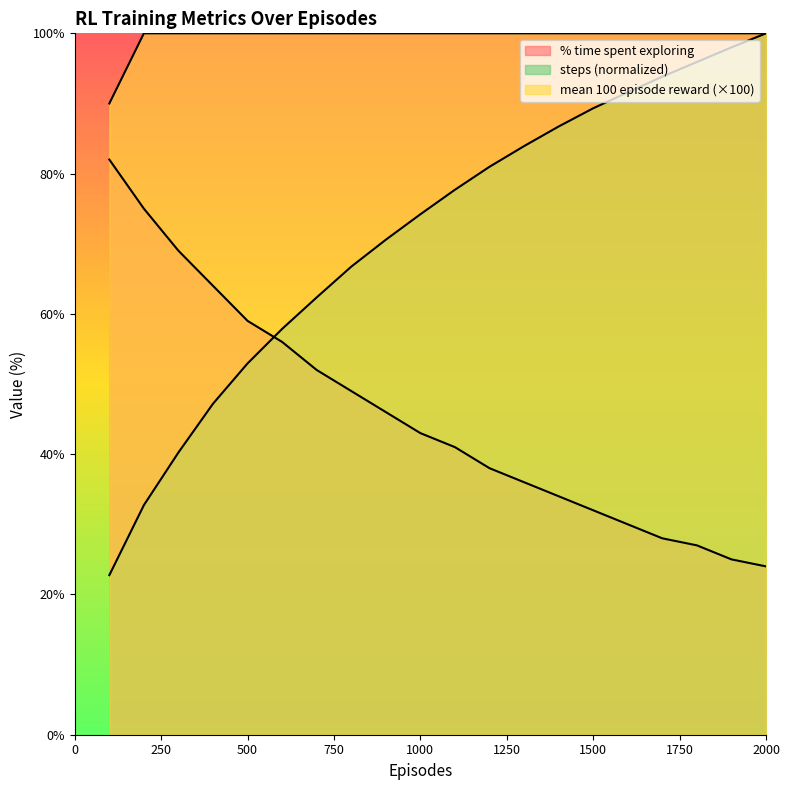

Which category has the highest value across all series?

200